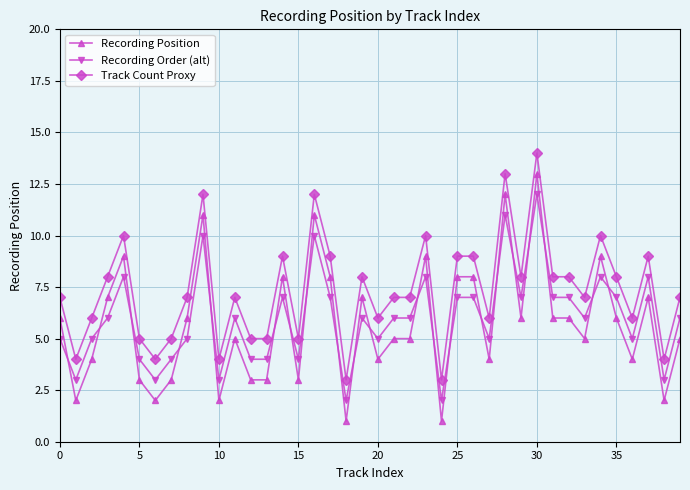

What is the difference between the second highest and second lowest values in the Recording Order (alt) series?

9